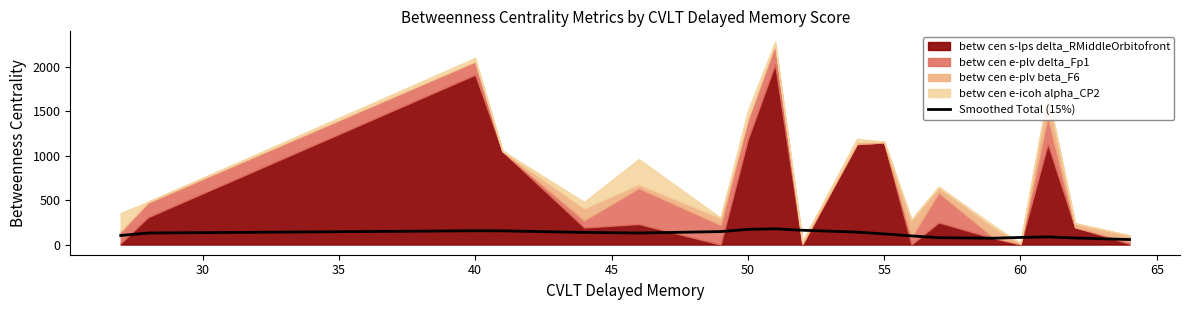

The value of Smoothed Total (15%) at 55 is 120.3. True or false?

True